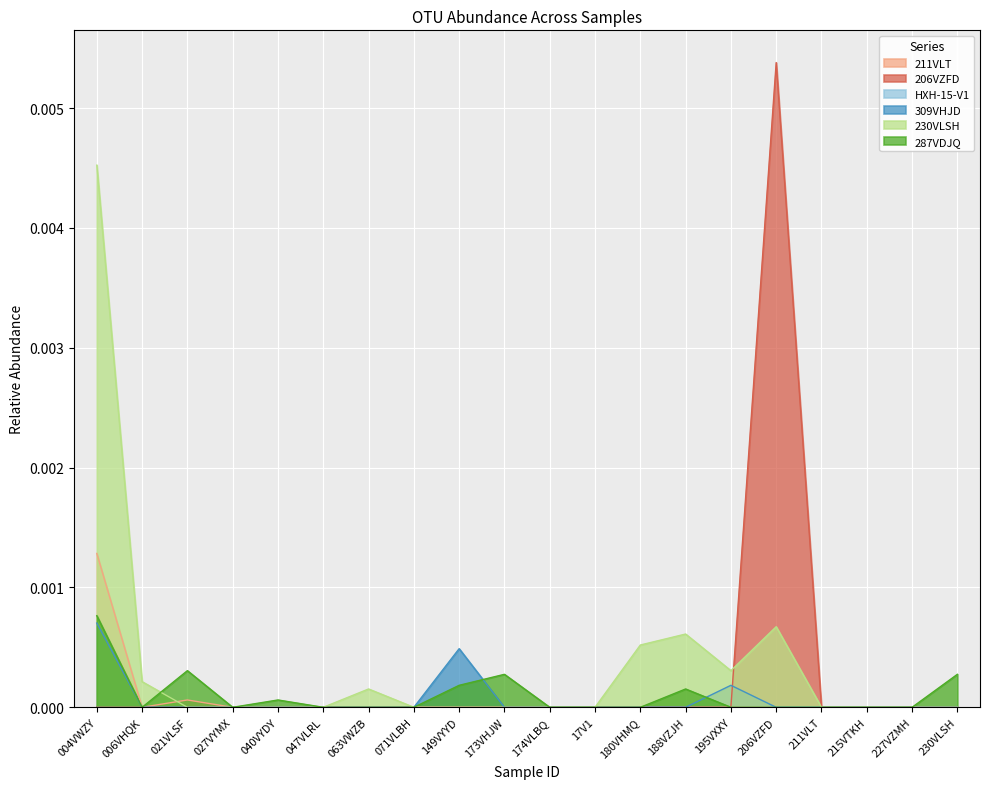

What is the label of the 8th point from the right?

180VHMQ